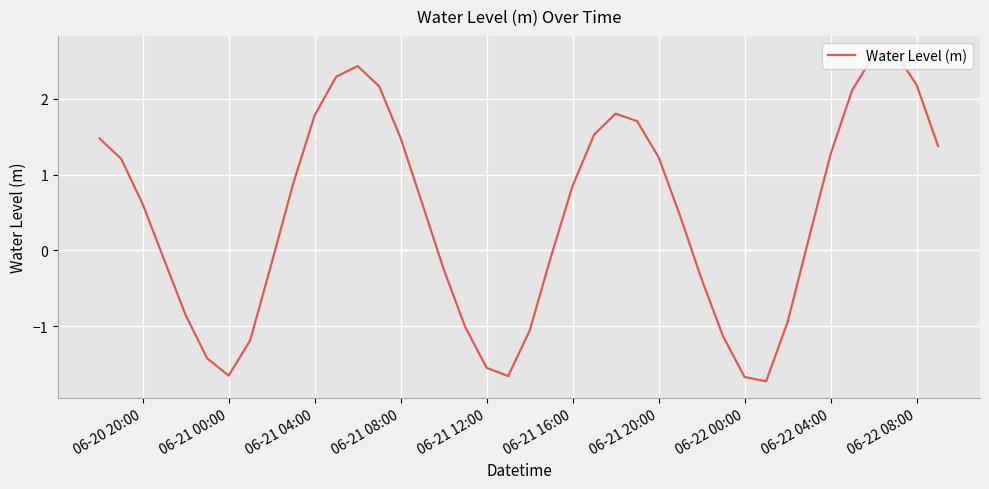

What is the difference between the maximum and minimum values?

4.3